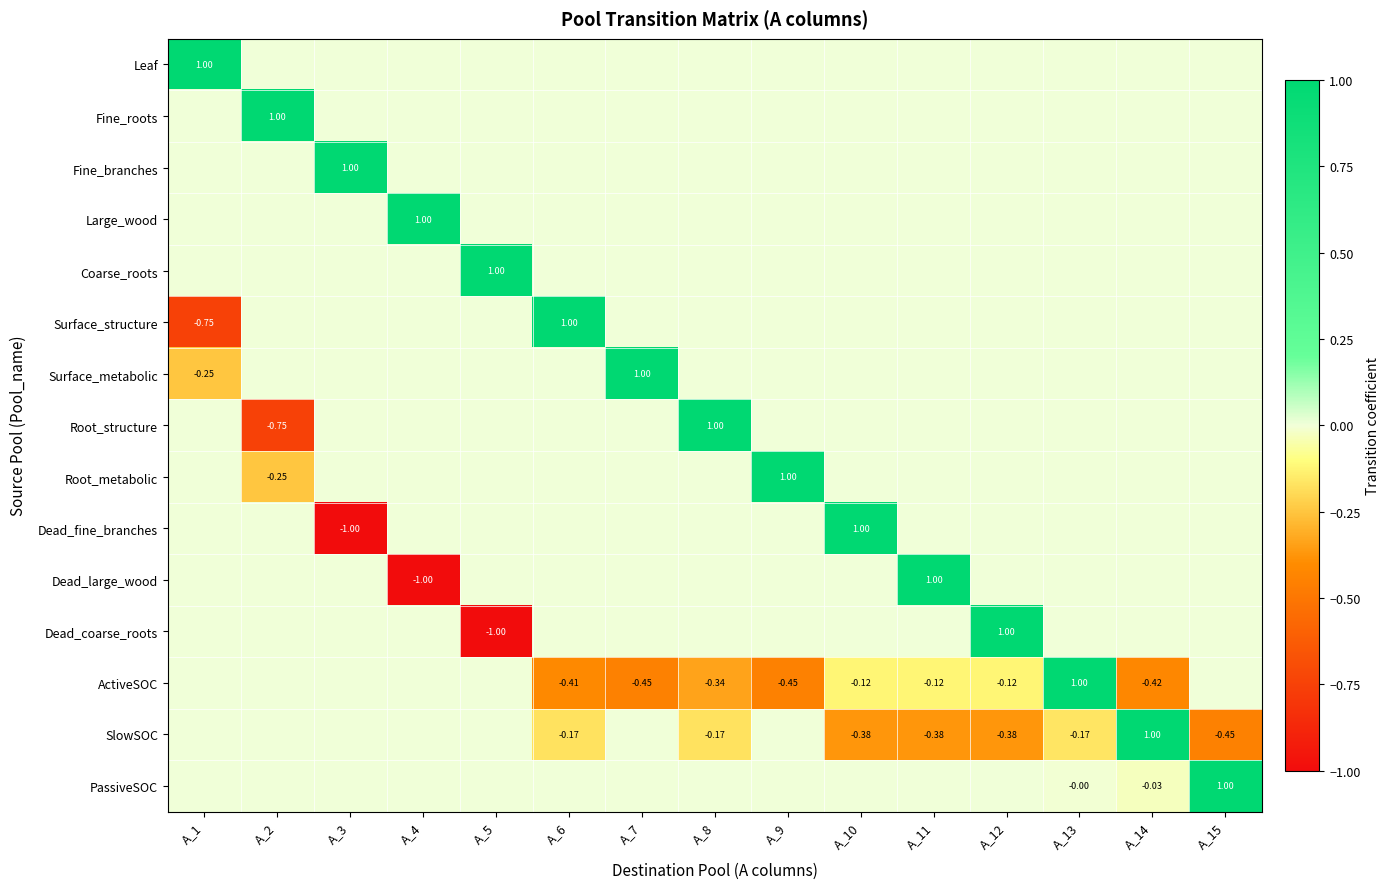

At A_11, list the series in order from largest to smallest.

Dead_large_wood, Leaf, Fine_roots, Fine_branches, Large_wood, Coarse_roots, Surface_structure, Surface_metabolic, Root_structure, Root_metabolic, Dead_fine_branches, Dead_coarse_roots, PassiveSOC, ActiveSOC, SlowSOC